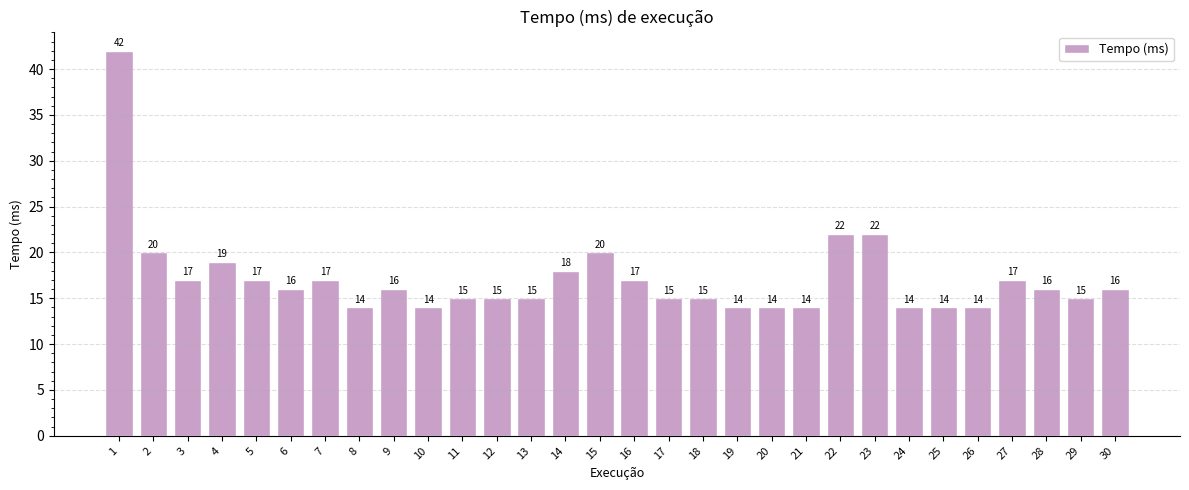

What is the ratio of the value at 16 to the value at 17?

1.1